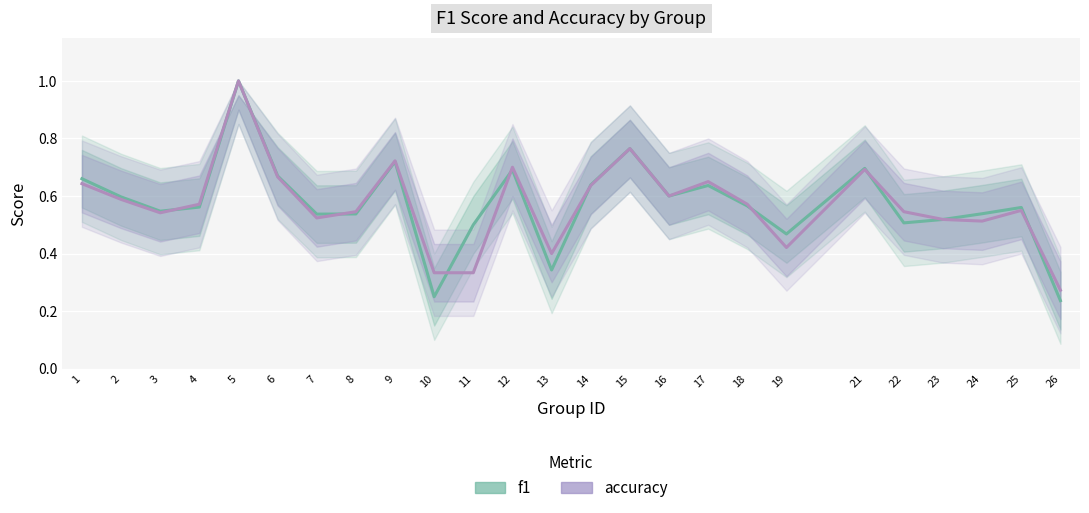

Rank the series at 19 from lowest to highest value.

accuracy, f1